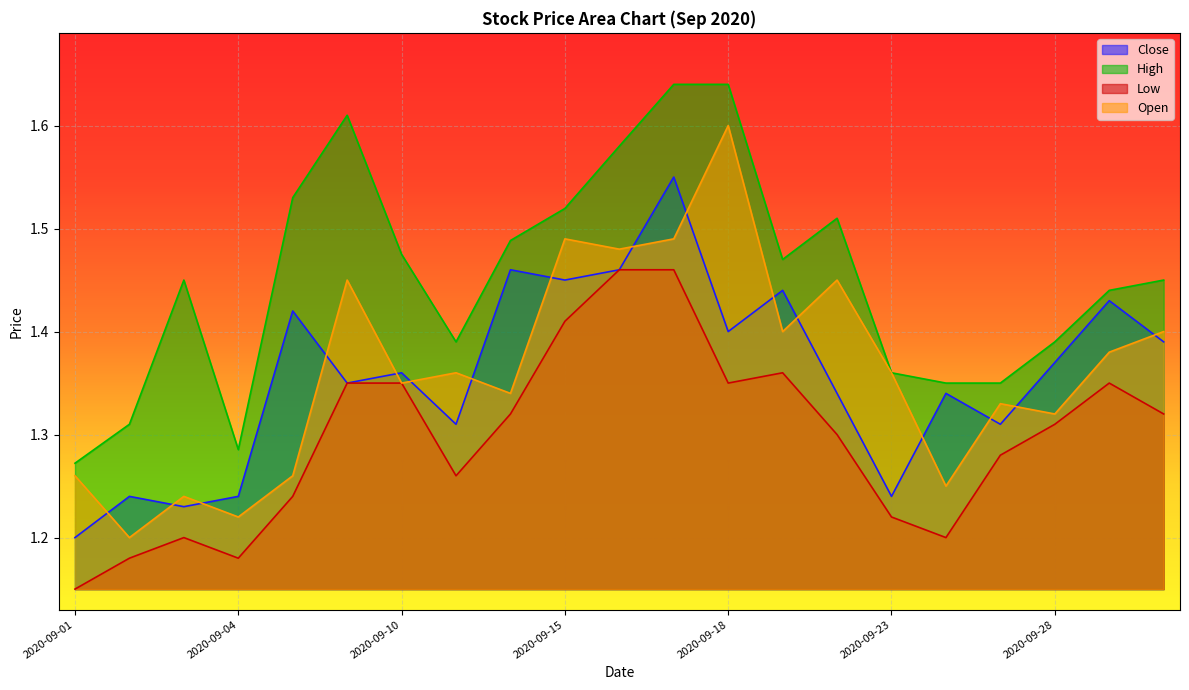

Which series has the largest total across all categories?

High